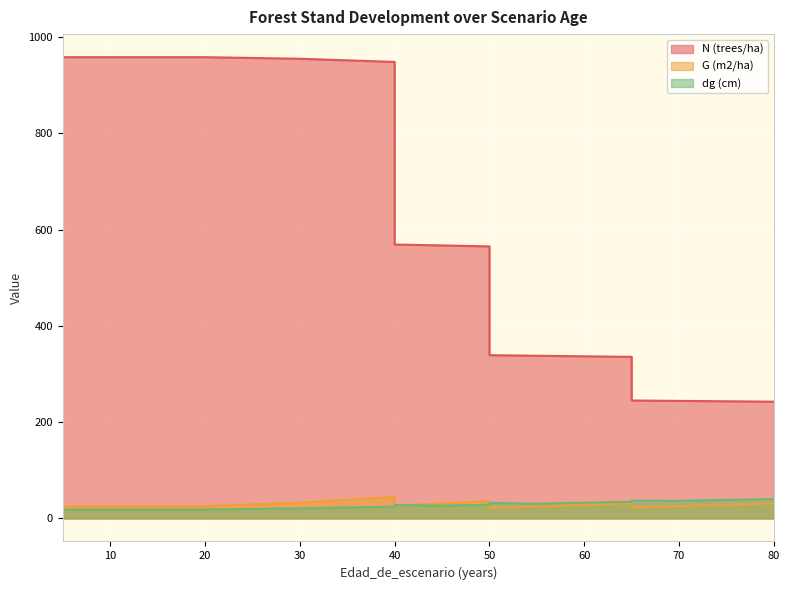

True or false: G (m2/ha) and dg (cm) cross at least once.

True